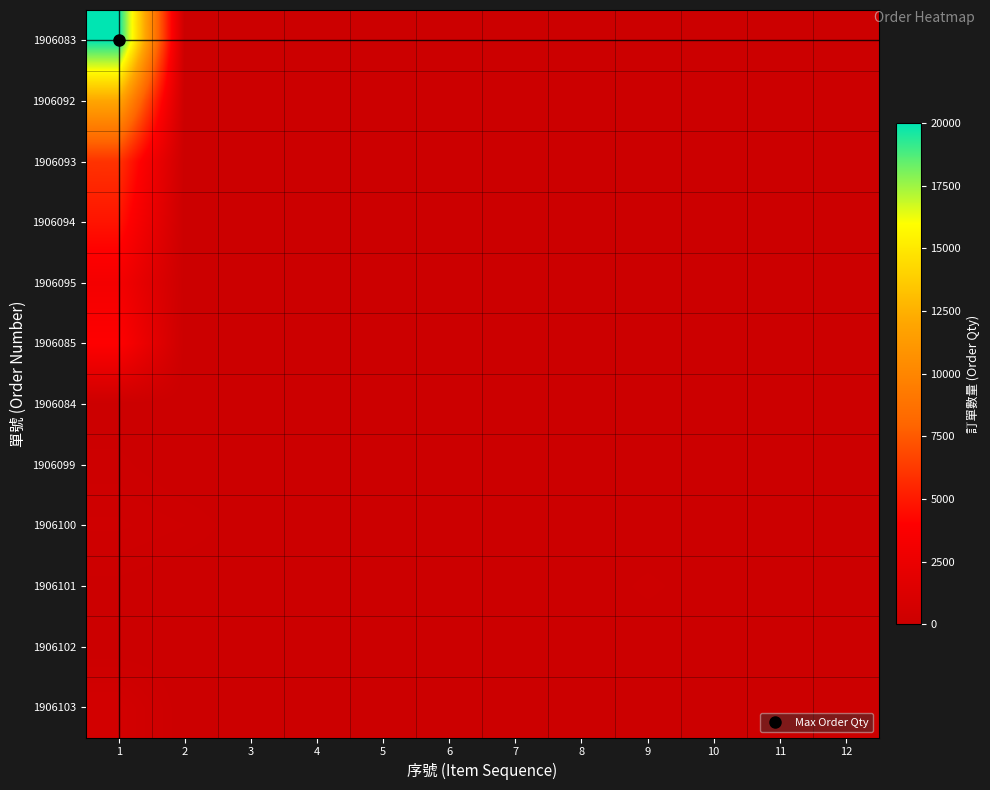

Between 8 and 6, which is larger?

8